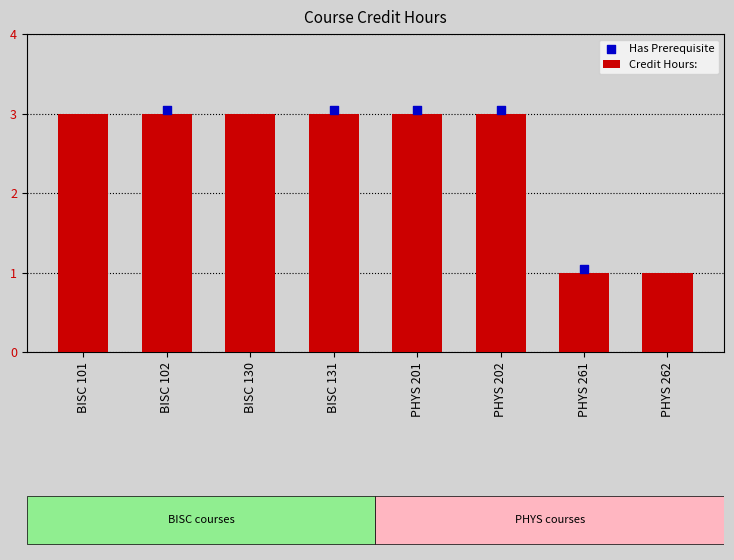

Approximately how many times larger is the value at PHYS 262 compared to BISC 102?

0.3